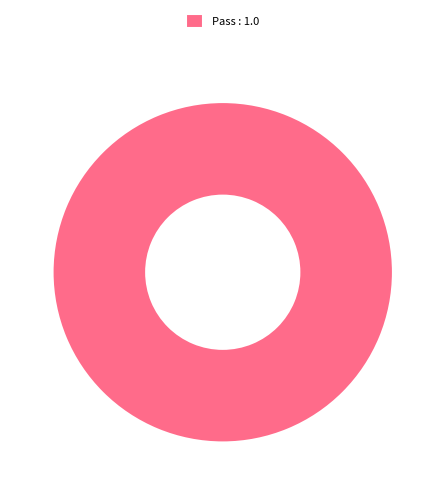

Rank the categories by value from lowest to highest.

Pass : 1.0